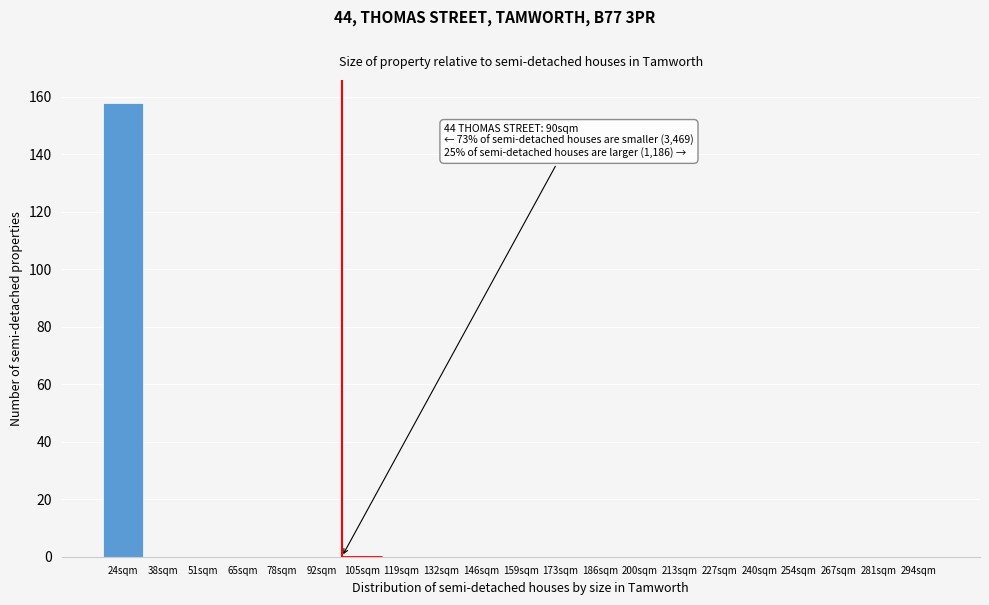

Reading left to right, extract all data points from this chart.

24sqm=158	38sqm=0	51sqm=0	65sqm=0	78sqm=0	92sqm=0	105sqm=0	119sqm=0	132sqm=0	146sqm=0	159sqm=0	173sqm=0	186sqm=0	200sqm=0	213sqm=0	227sqm=0	240sqm=0	254sqm=0	267sqm=0	281sqm=0	294sqm=0